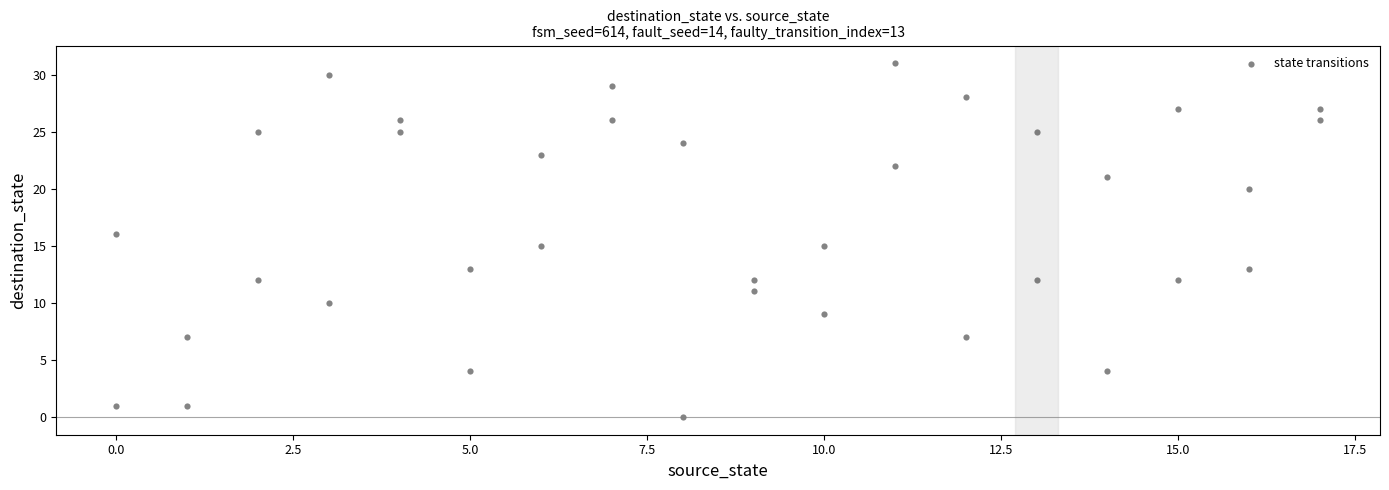

What is the range of Y values (max minus min)?

31